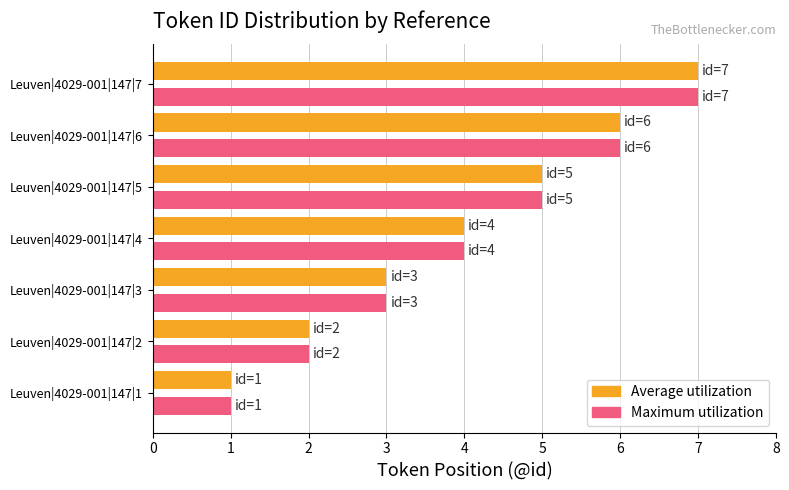

At which category is the sum across all series the highest?

Leuven|4029-001|147|7